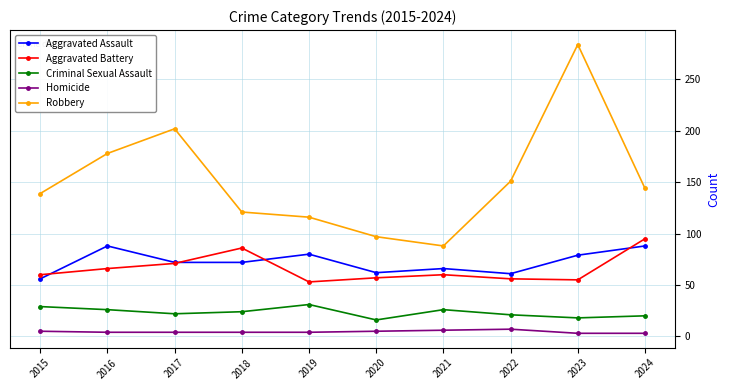

Which series has the widest spread of values?

Robbery